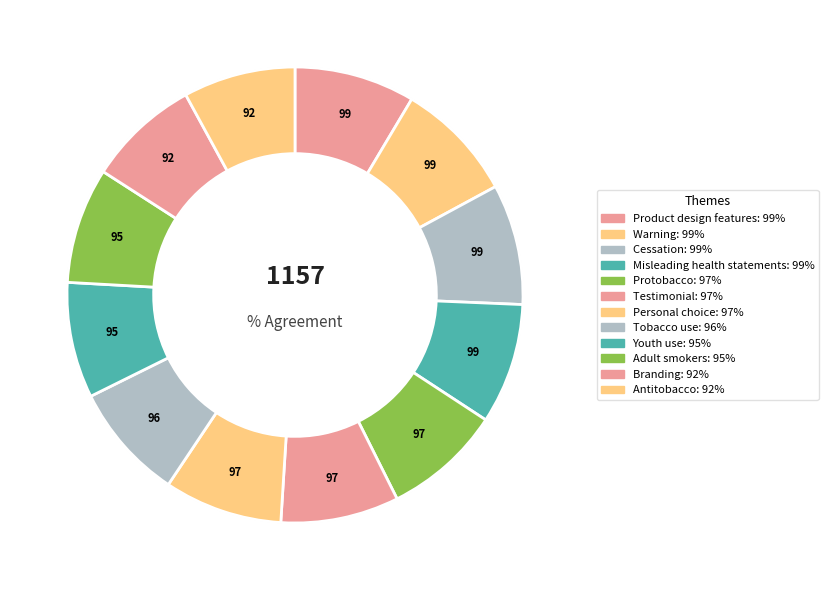

Does Misleading health statements account for over 50% of the chart?

No